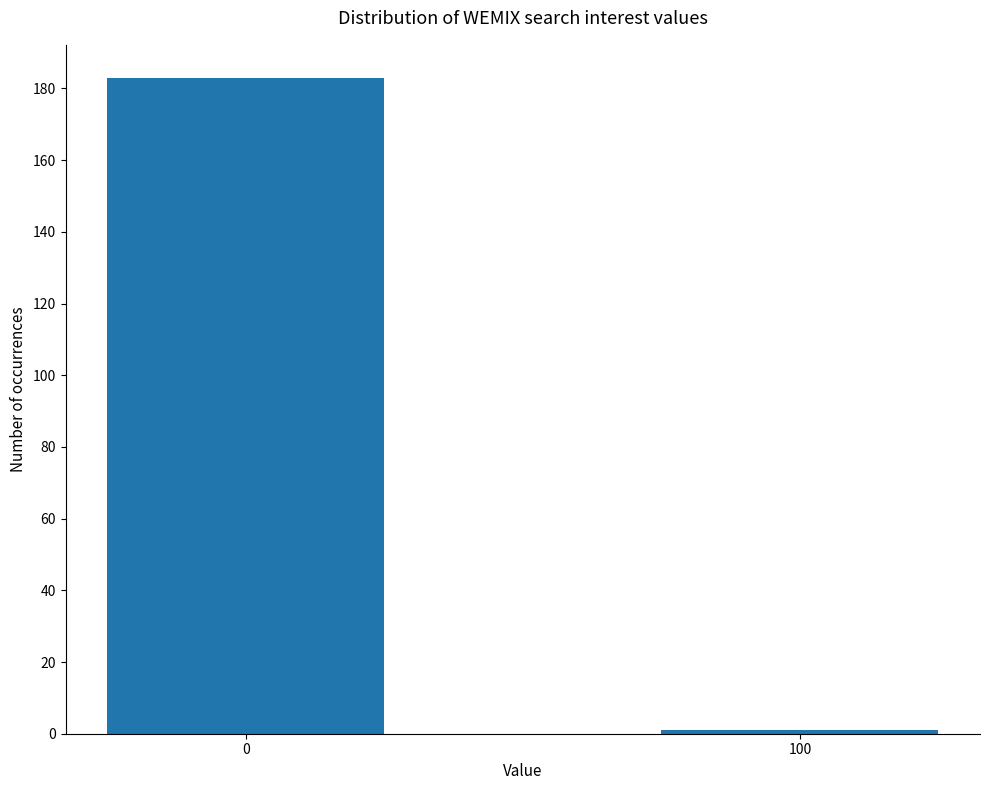

What is the greatest value displayed?

183